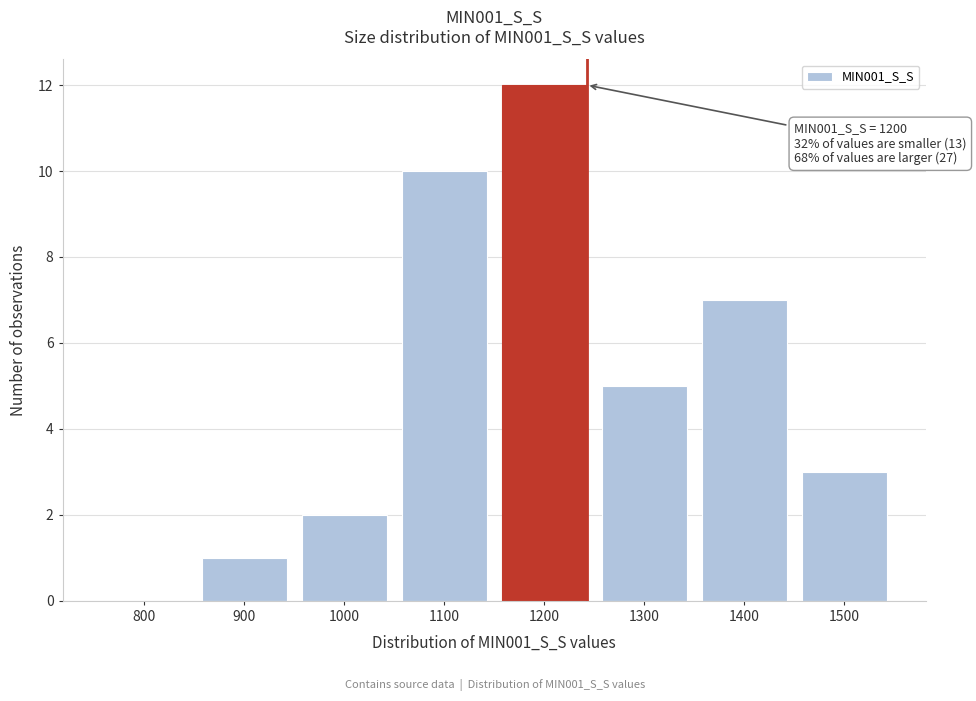

Reading right to left, extract all data points from this chart.

1500=3	1400=7	1300=5	1200=12	1100=10	1000=2	900=1	800=0